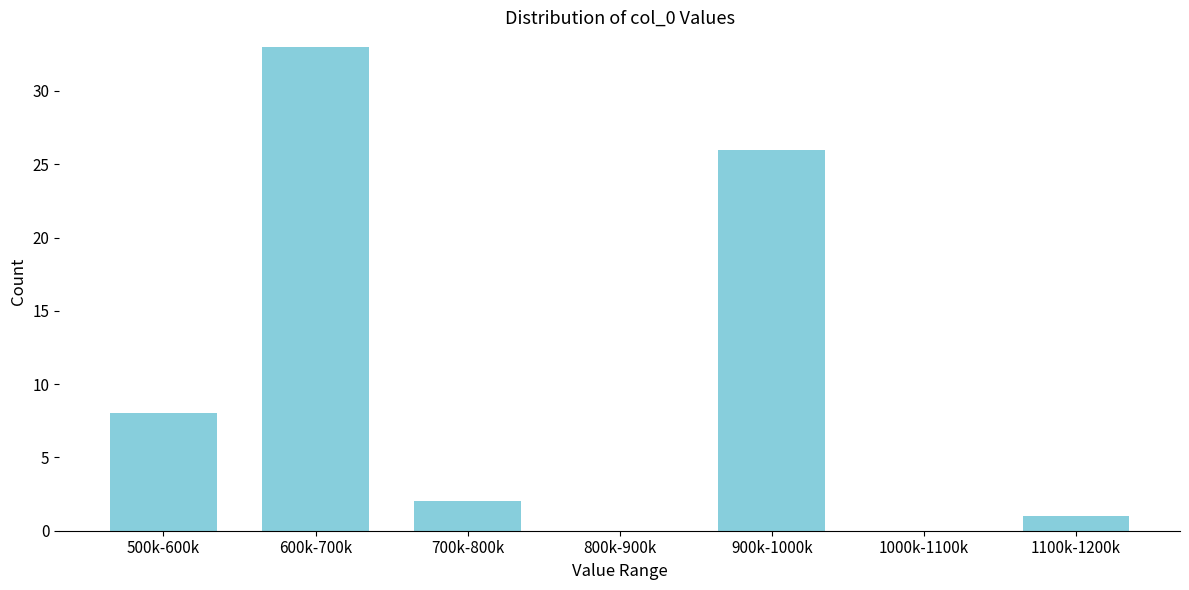

Reading left to right, transcribe all the data shown in this chart.

500k-600k=8	600k-700k=33	700k-800k=2	800k-900k=0	900k-1000k=26	1000k-1100k=0	1100k-1200k=1